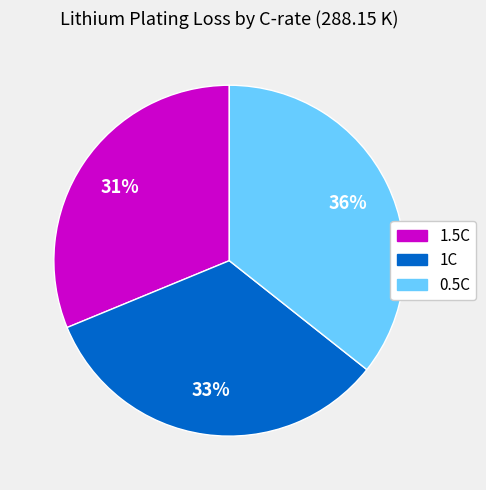

What is the largest slice in the pie chart?

0.5C